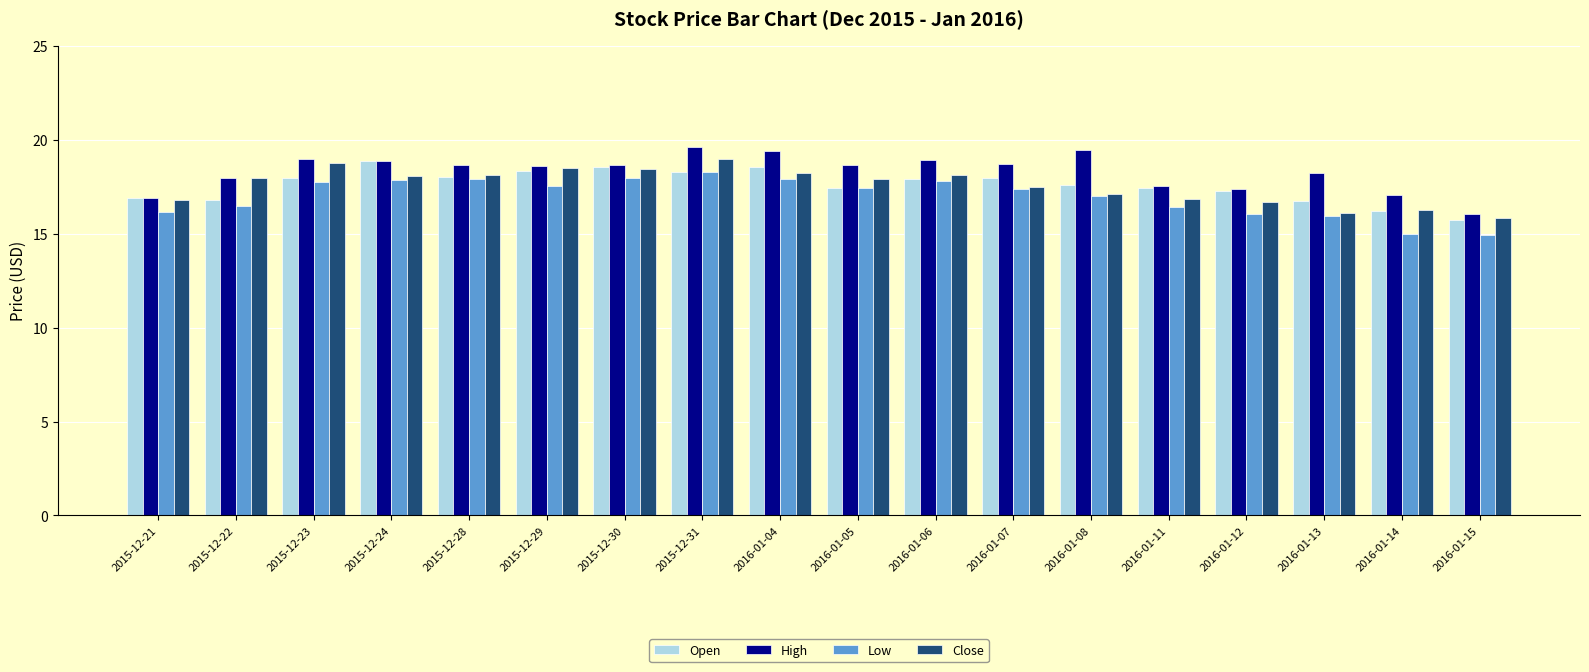

The value of Close at 2016-01-11 is 16.8. True or false?

True